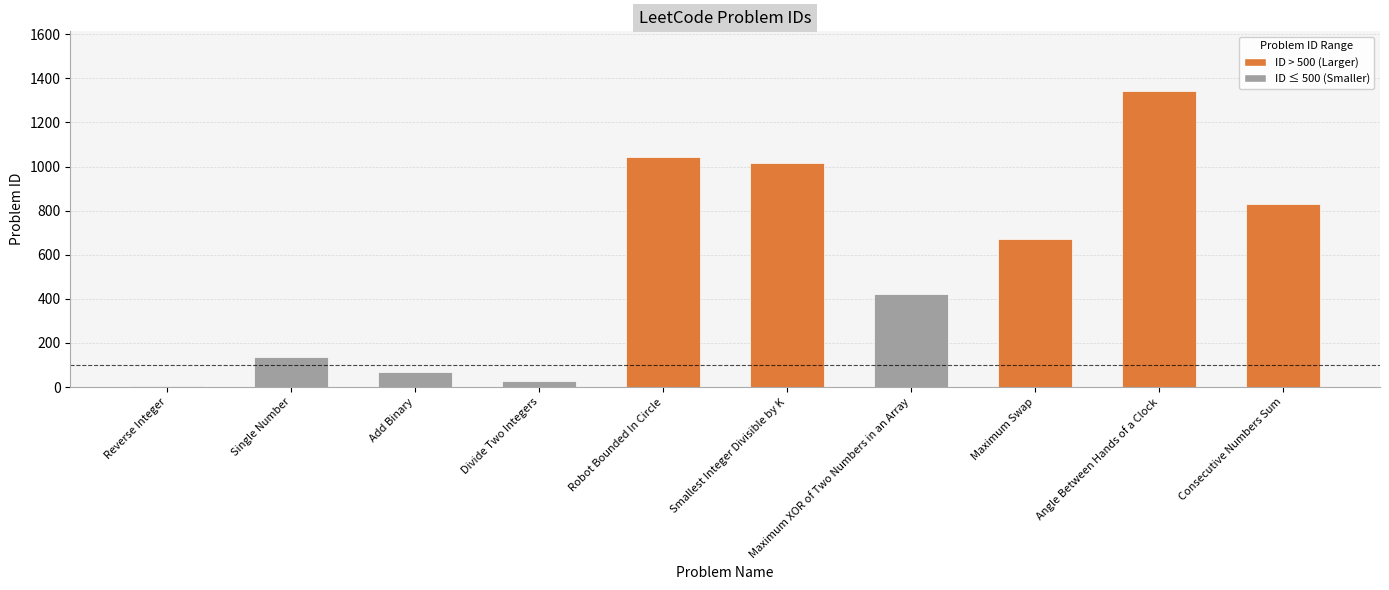

What is the label of the 9th bar from the left?

Angle Between Hands of a Clock